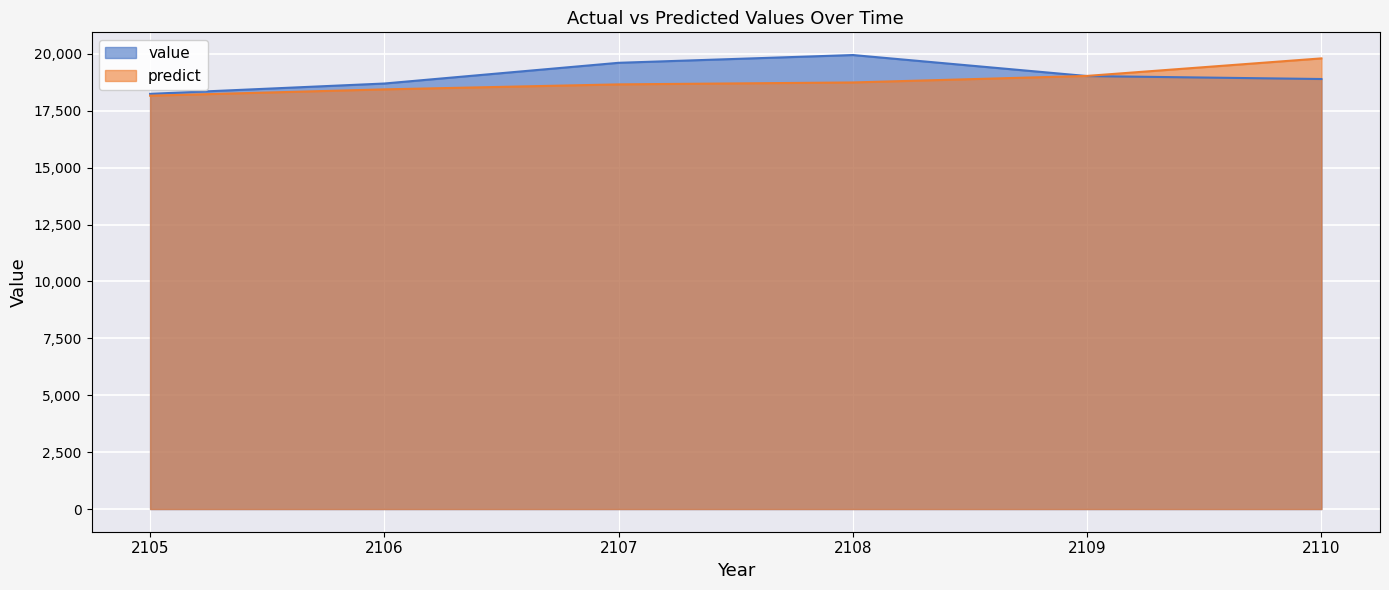

Where does the value series first go above 19021?

2107